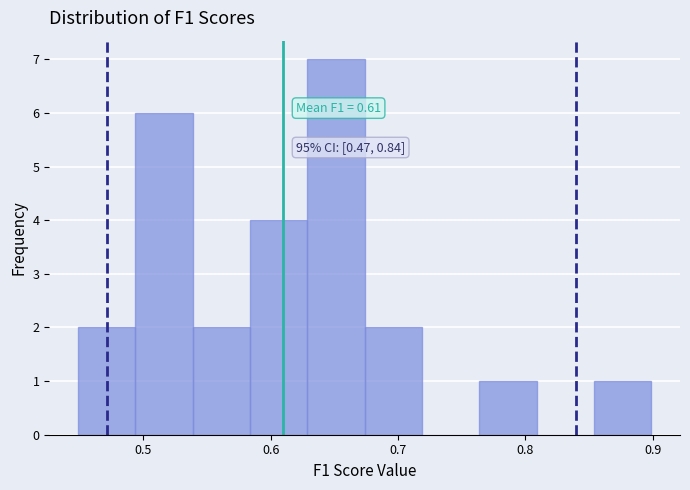

Over which range of the x-axis is the bar tallest?

0.63 to 0.67